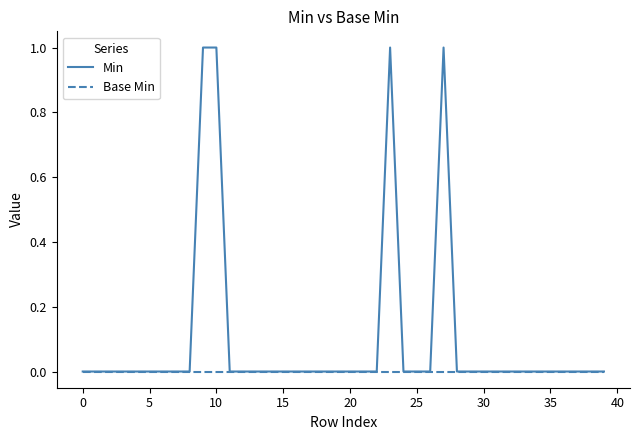

Which series has the widest spread of values?

Min